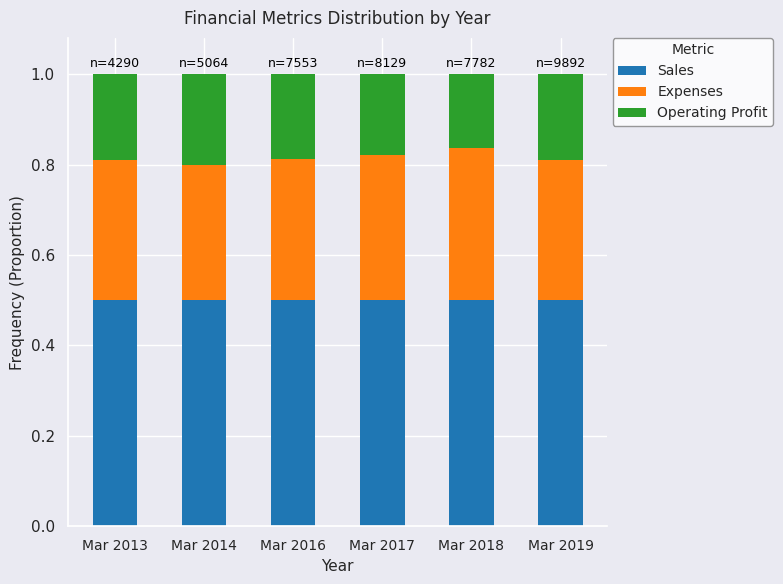

What is the lowest value of the Sales series?

0.5